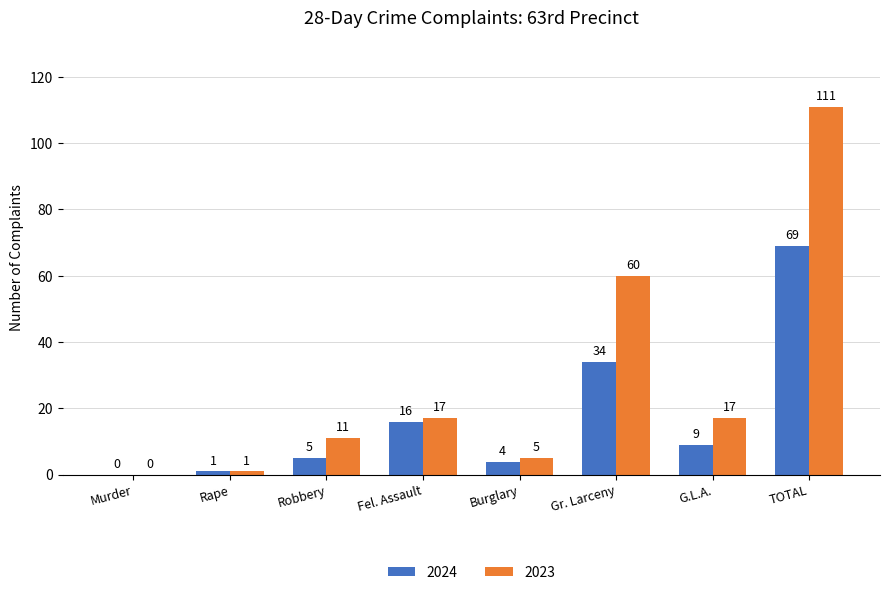

Reading right to left, extract all data points from this chart.

2024: 69	9	34	4	16	5	1	0
2023: 111	17	60	5	17	11	1	0